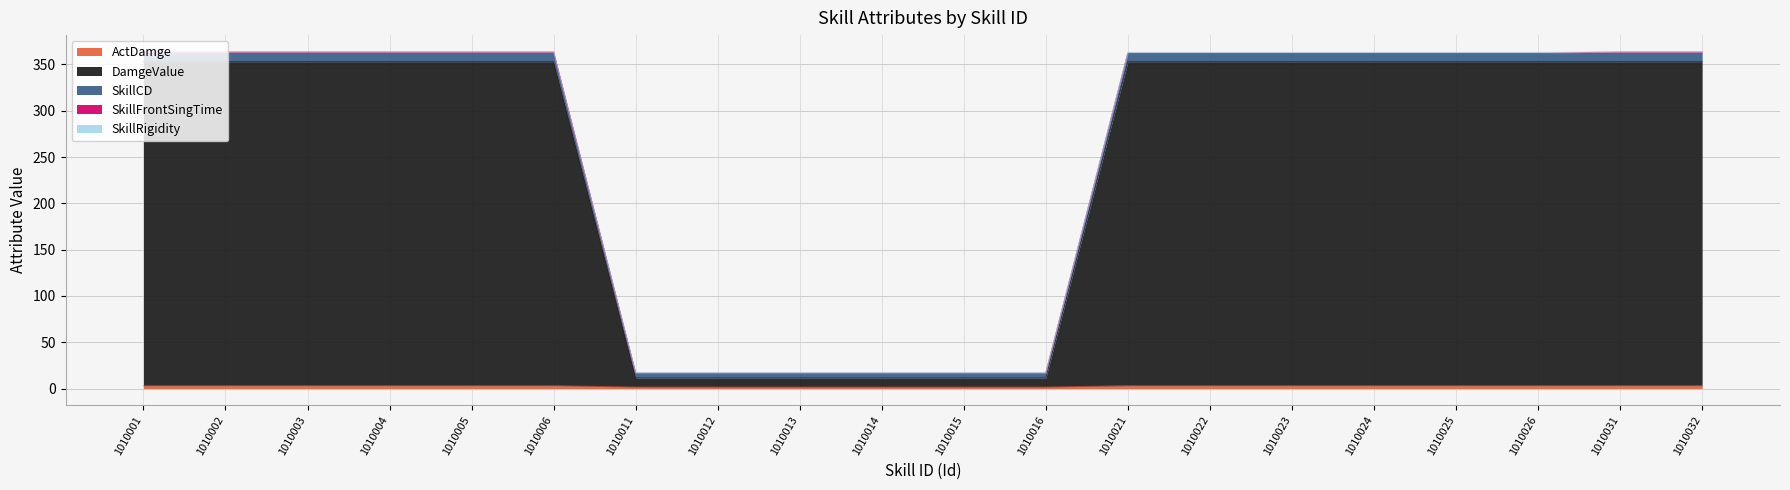

Does the chart display data point markers on the line(s)?

No